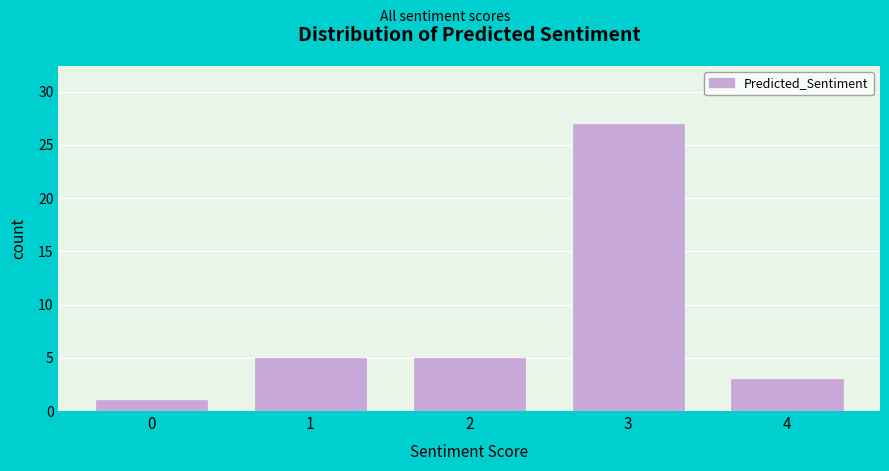

Reading right to left, list all the values displayed in this chart.

4=3	3=27	2=5	1=5	0=1